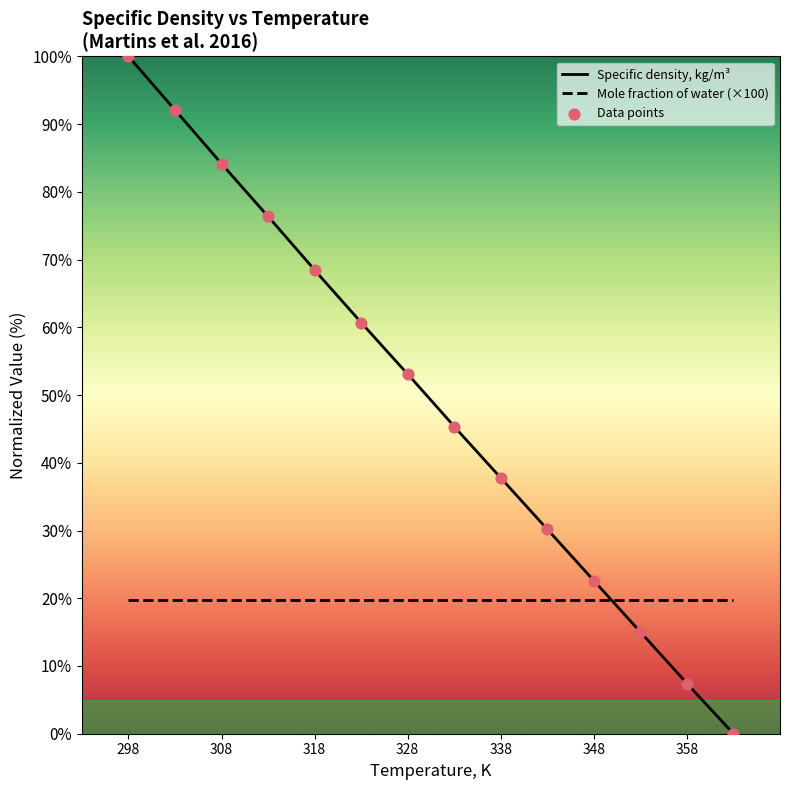

Which series has the largest range (max minus min)?

Specific density, kg/m³